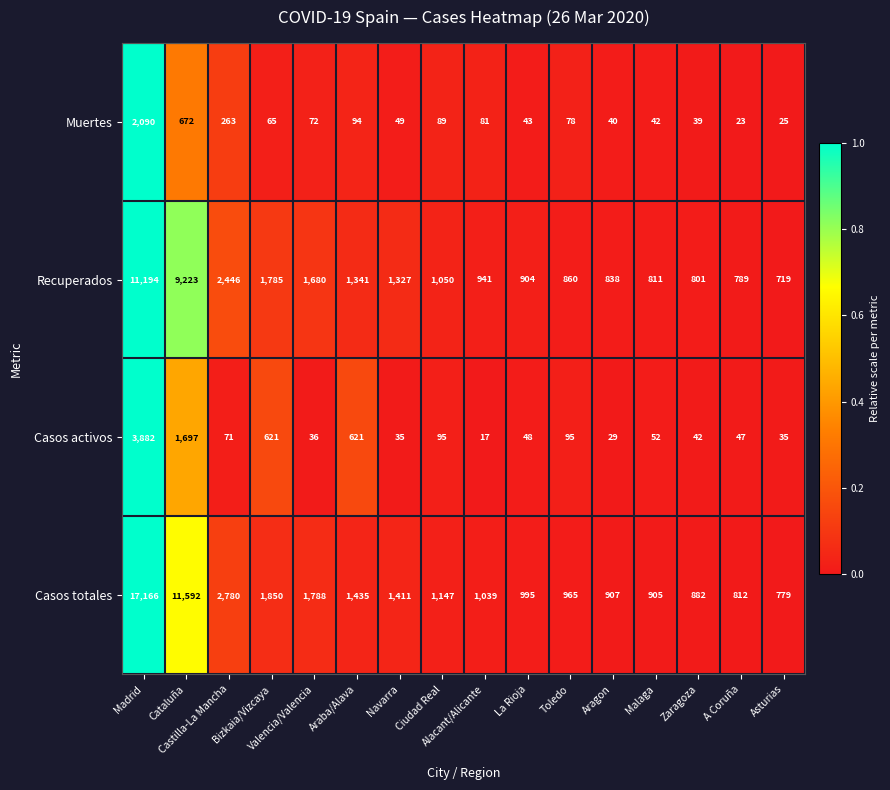

At which category is the sum across all series the highest?

Madrid